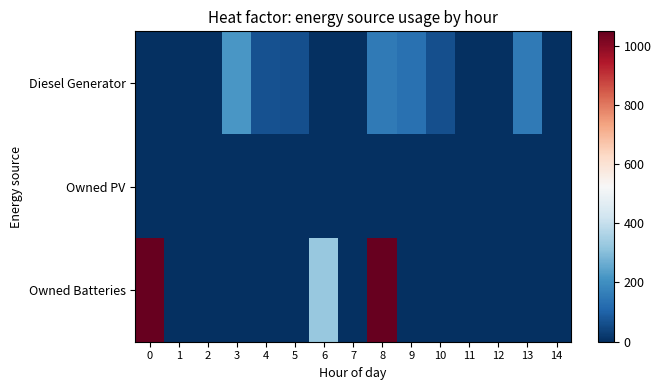

Which series changed the most between 0 and 4?

Owned Batteries